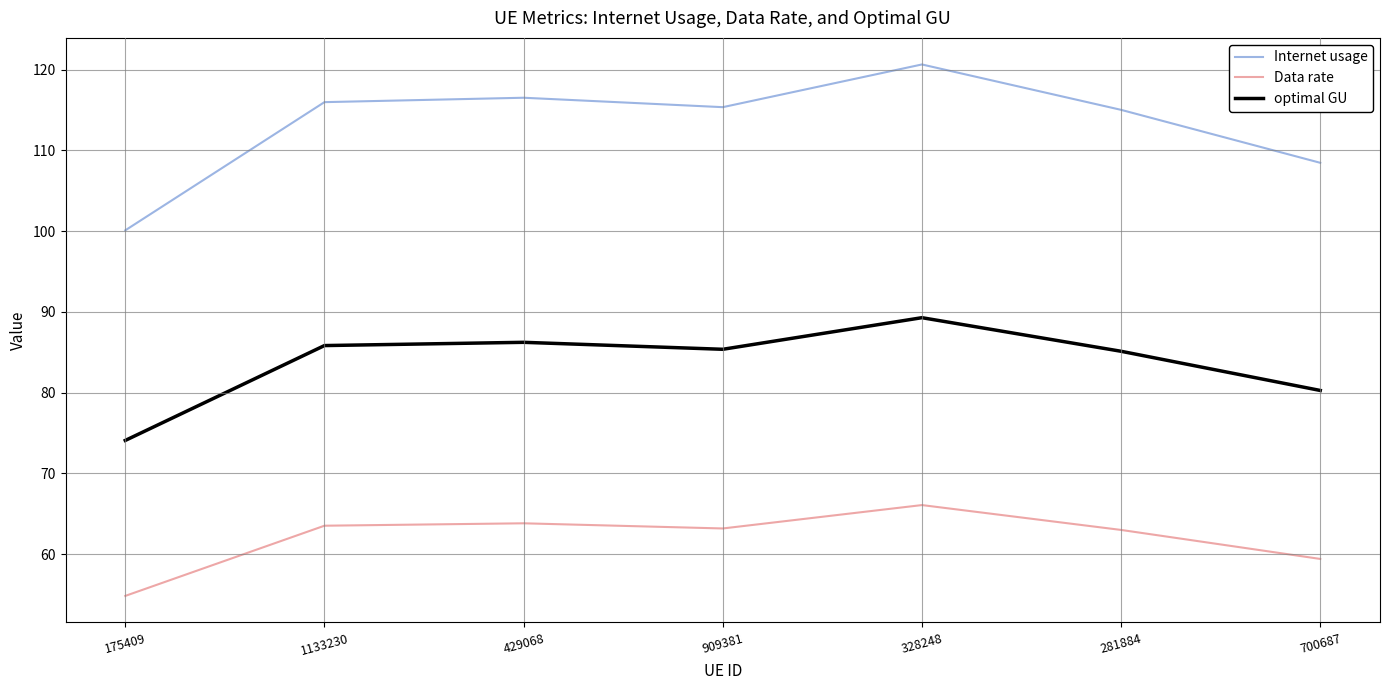

True or false: Internet usage has a value of 196.2 at 281884.

False